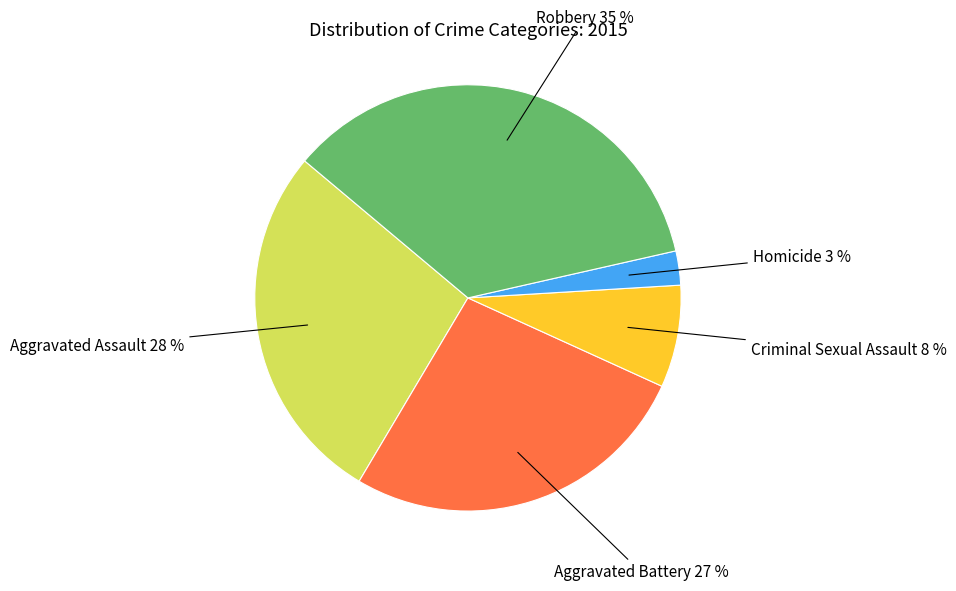

How many segments does this pie chart have?

5